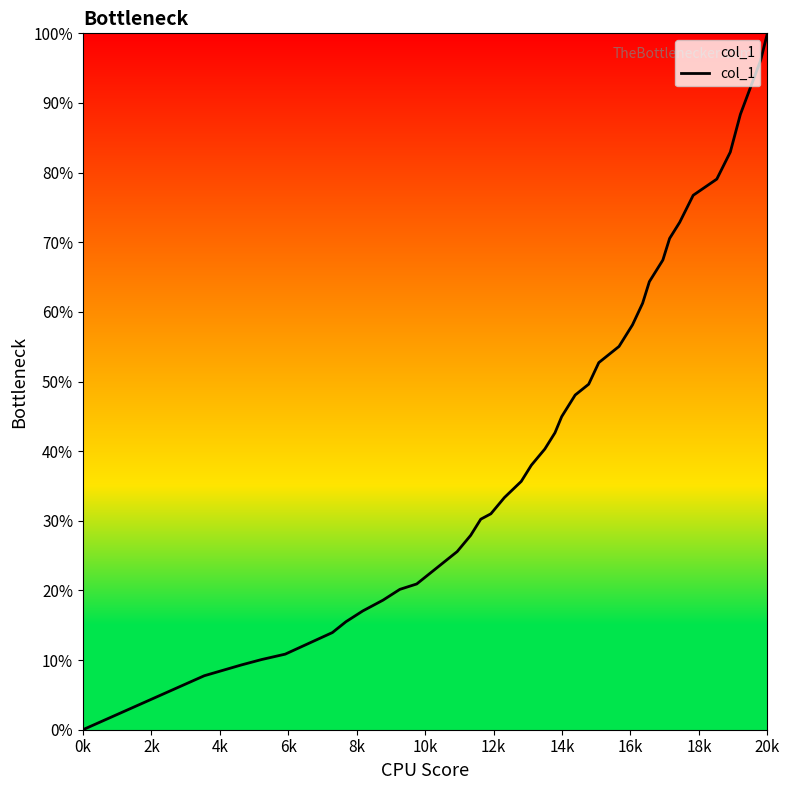

Does the chart display data point markers on the line(s)?

No